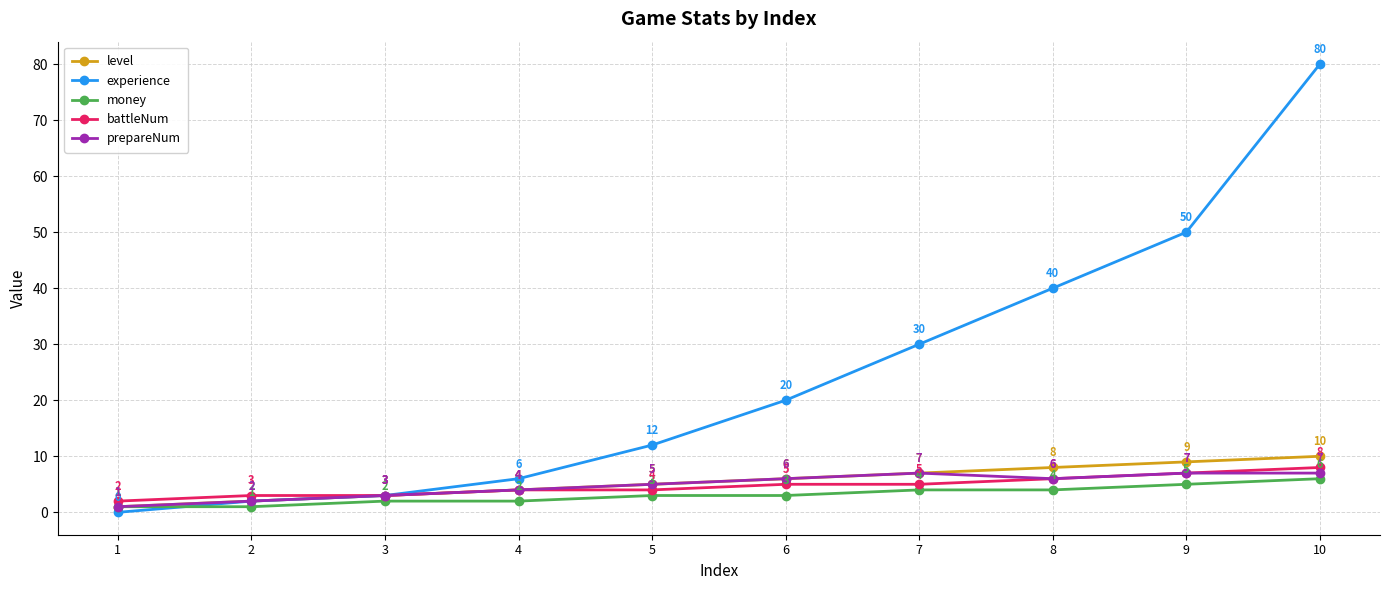

Rank the categories by experience value from lowest to highest.

1, 2, 3, 4, 5, 6, 7, 8, 9, 10